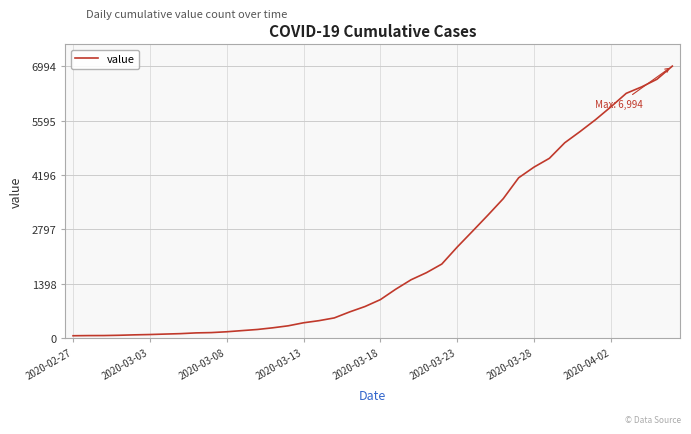

What is the greatest value displayed?

6994